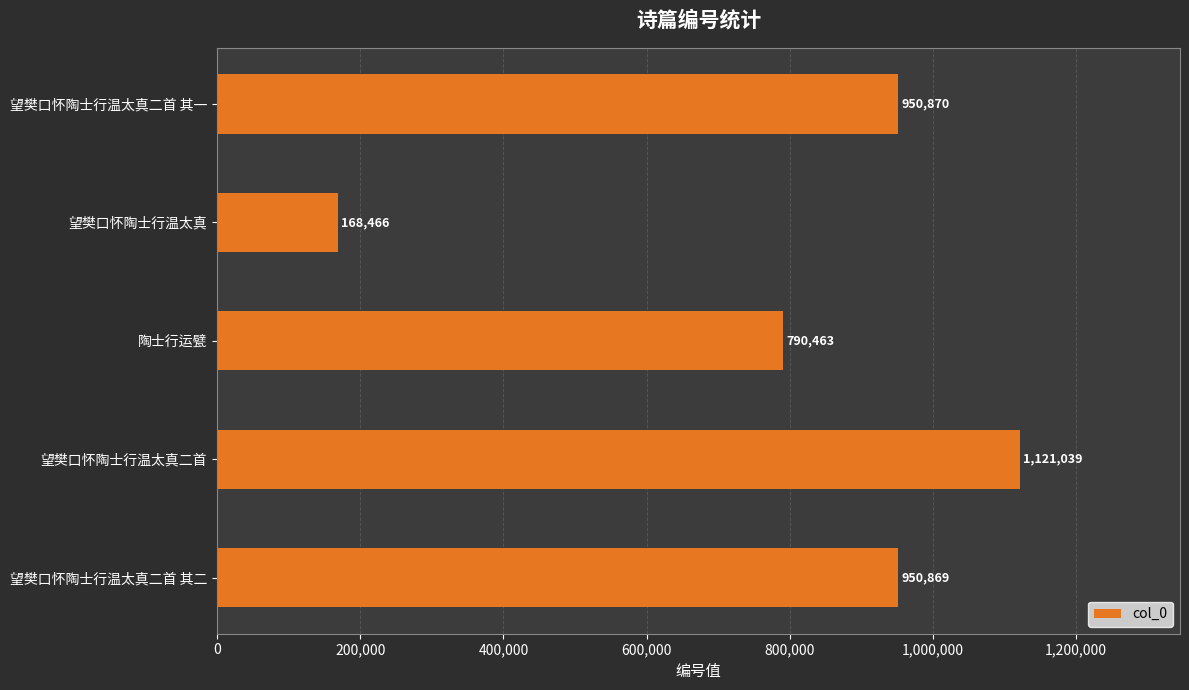

The chart shows a value of 1487244 at 望樊口怀陶士行温太真二首 其二. True or false?

False